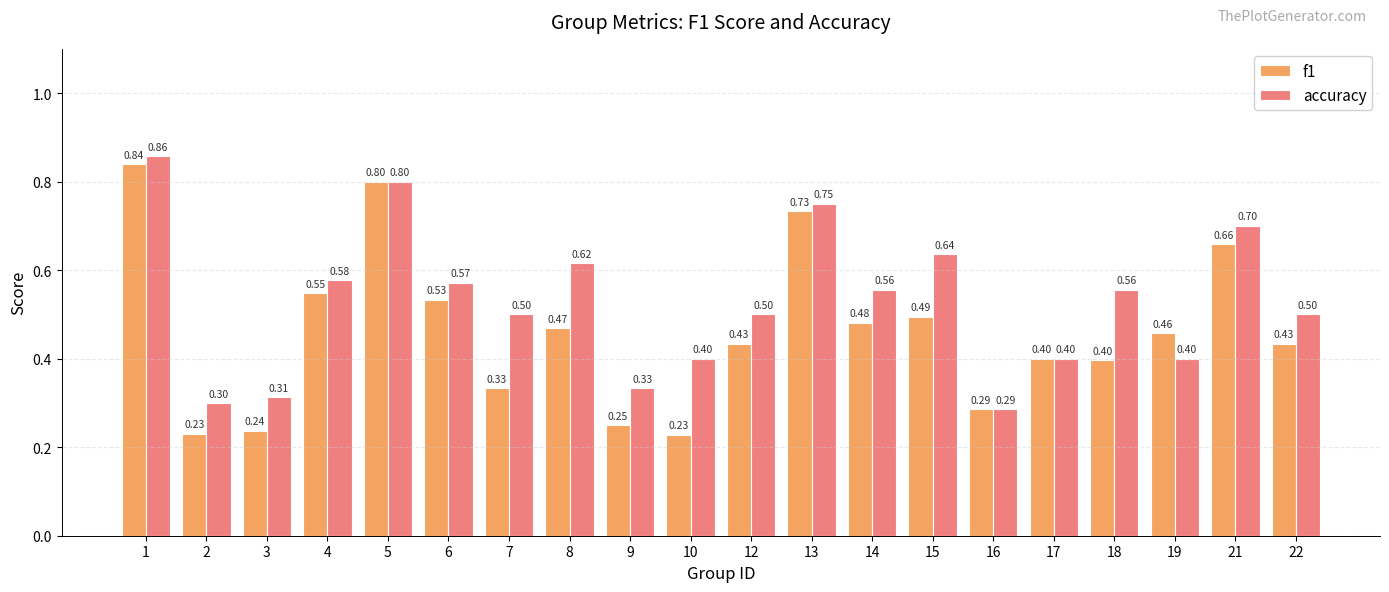

What are all the series names shown in the legend?

f1, accuracy